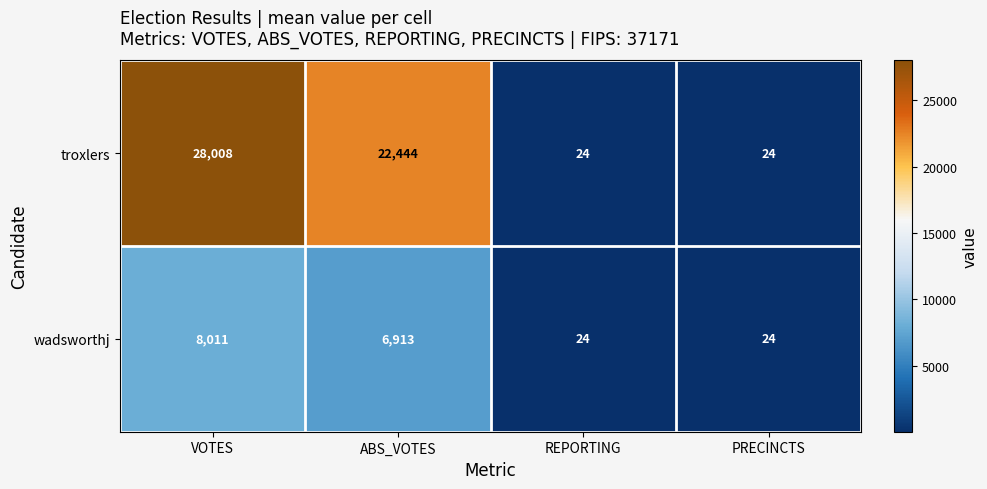

How many wadsworthj values are between 24 and 8011?

4